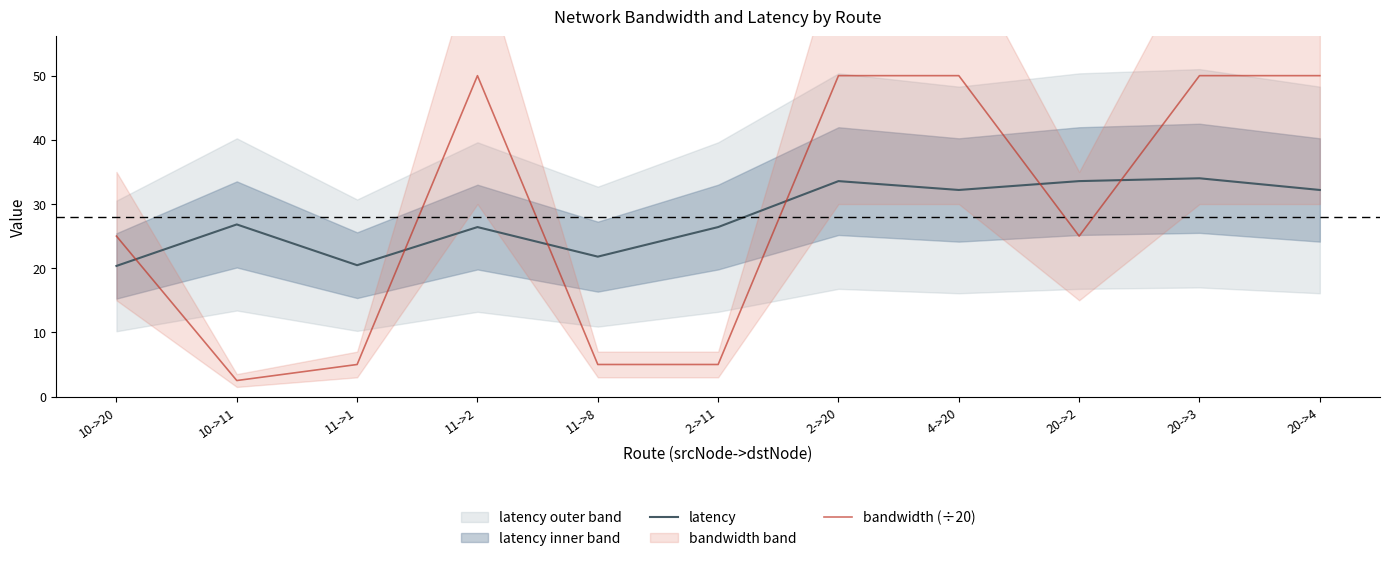

What is the sum of all bandwidth (÷20) values?

317.5